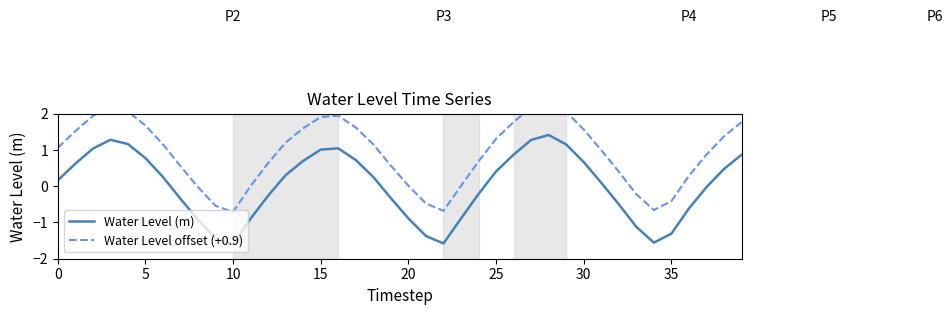

What is the sum of the Water Level offset (+0.9) values at 15 and 13?

3.1